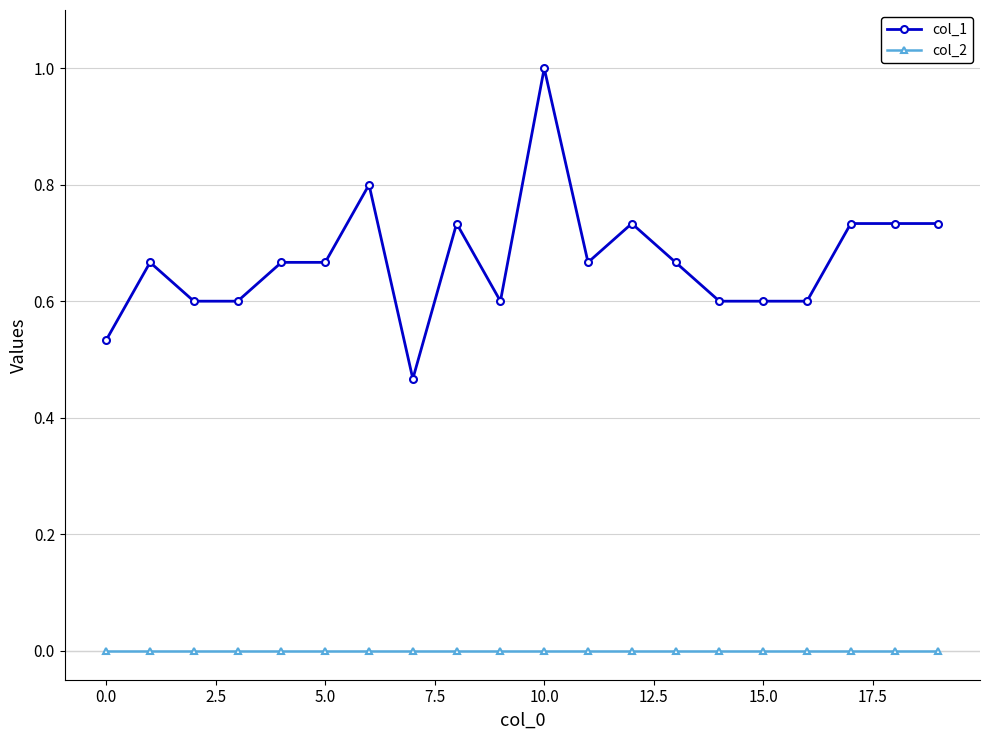

True or false: col_1 has more than 1 points higher than both neighbors.

True